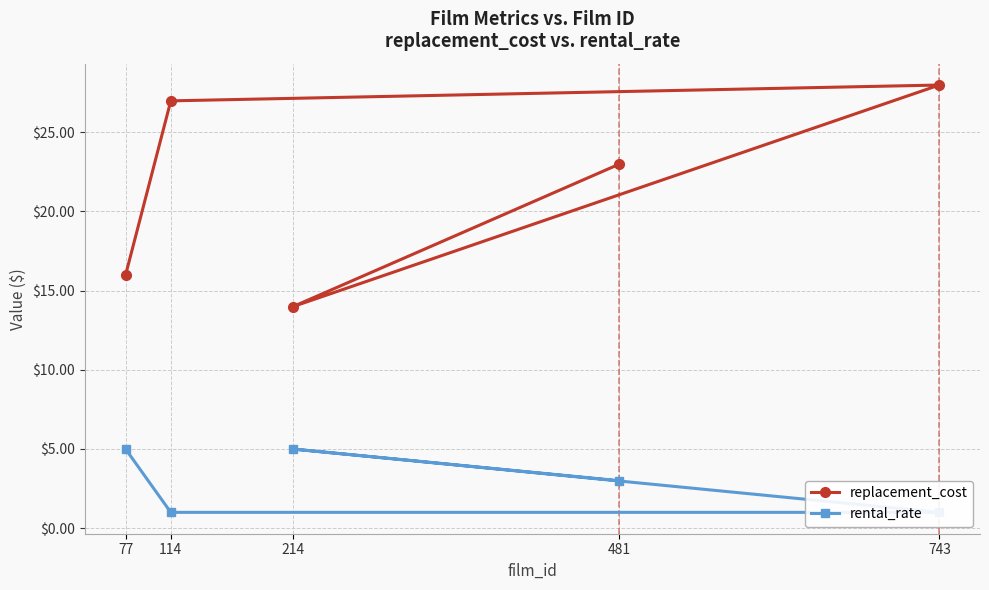

What position from the right is 743?

3